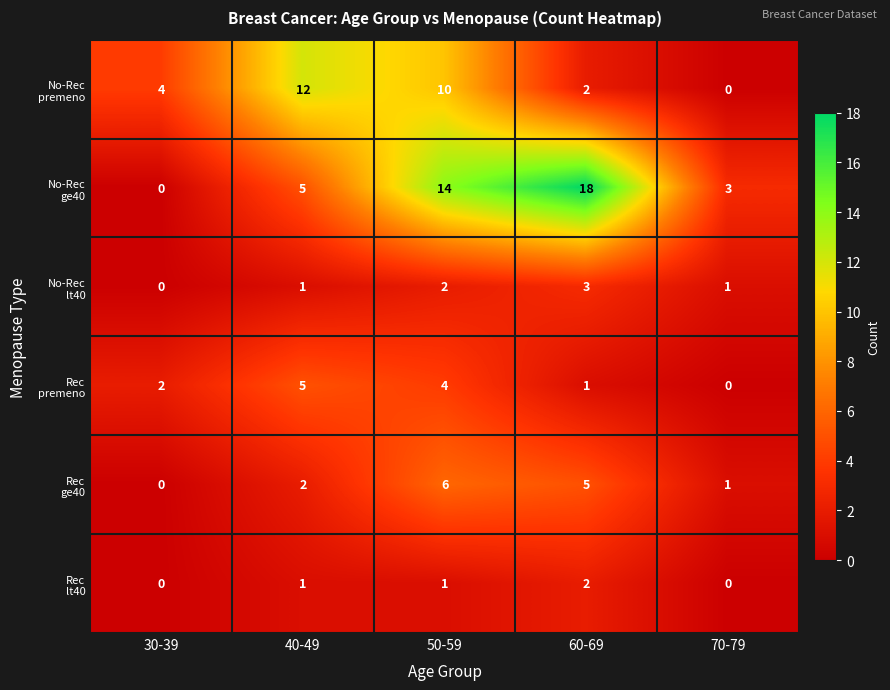

What is the maximum value shown in the chart?

18